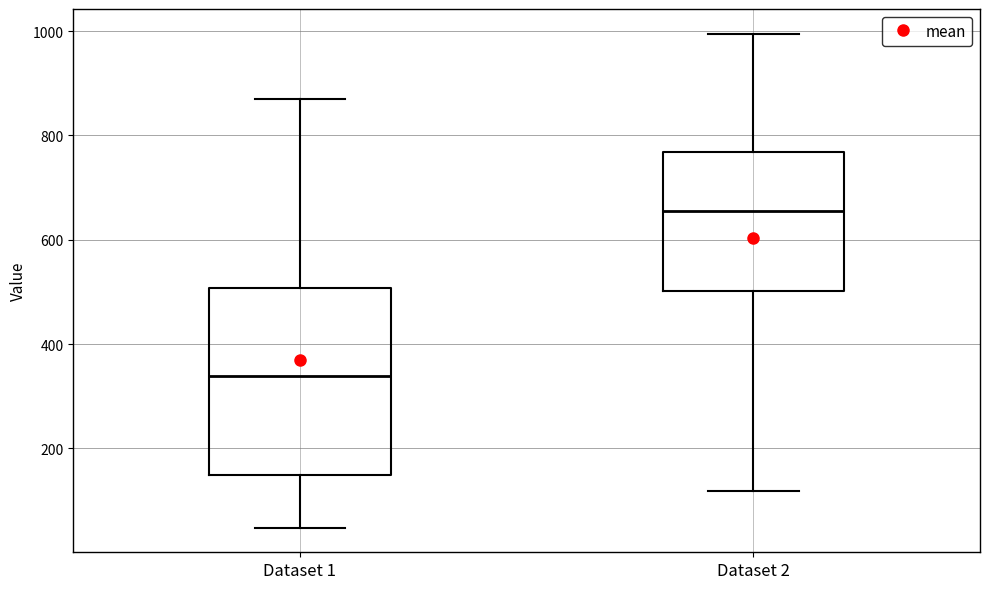

Where does the upper whisker of the box for Dataset 1 end on the y-axis? The values are not printed on the chart, so give them approximately, as read against the axis.

880